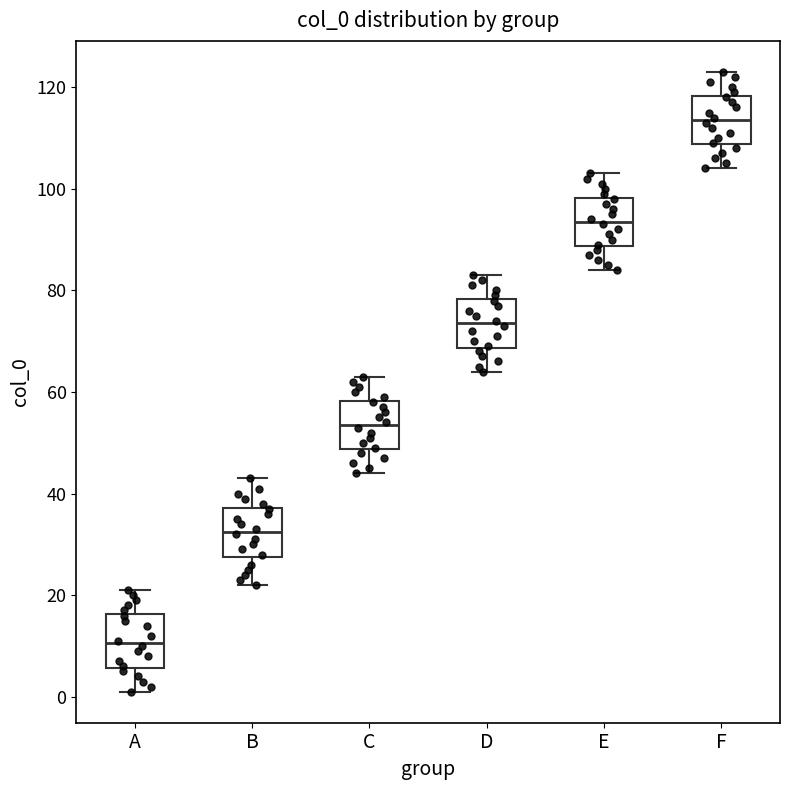

Which box's median line is the lowest?

A